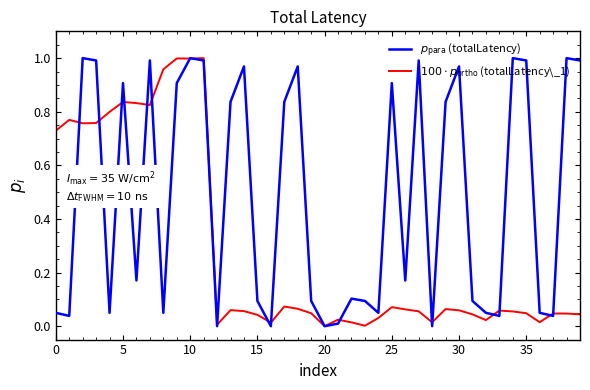

What is the average value of the $100 \cdot p_{\mathrm{ortho}}$ (totalLatency\_1) series?

0.3